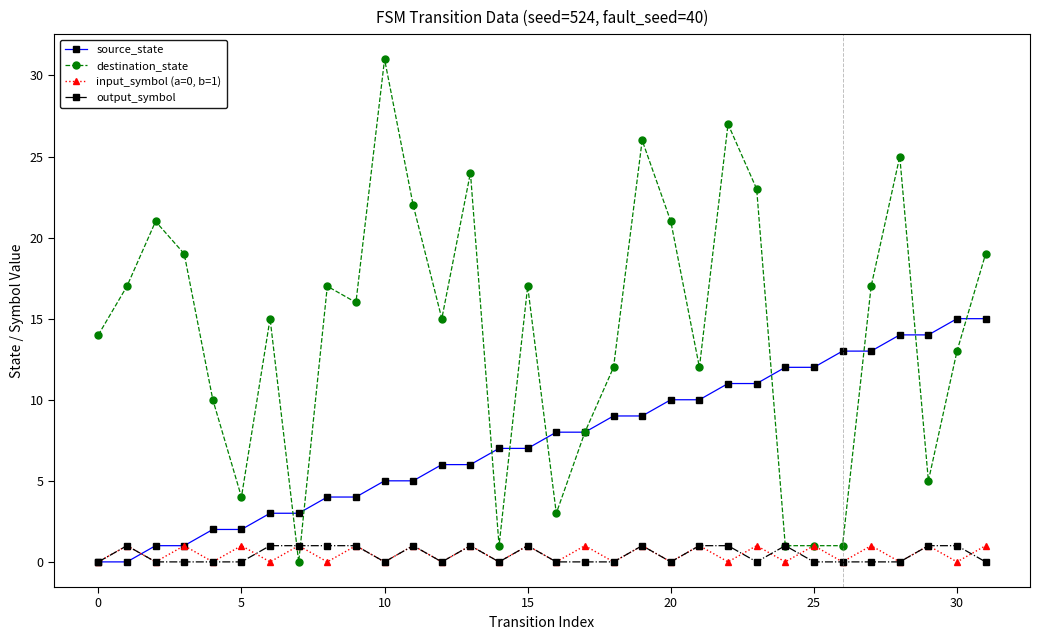

What is the maximum value shown in the chart?

31